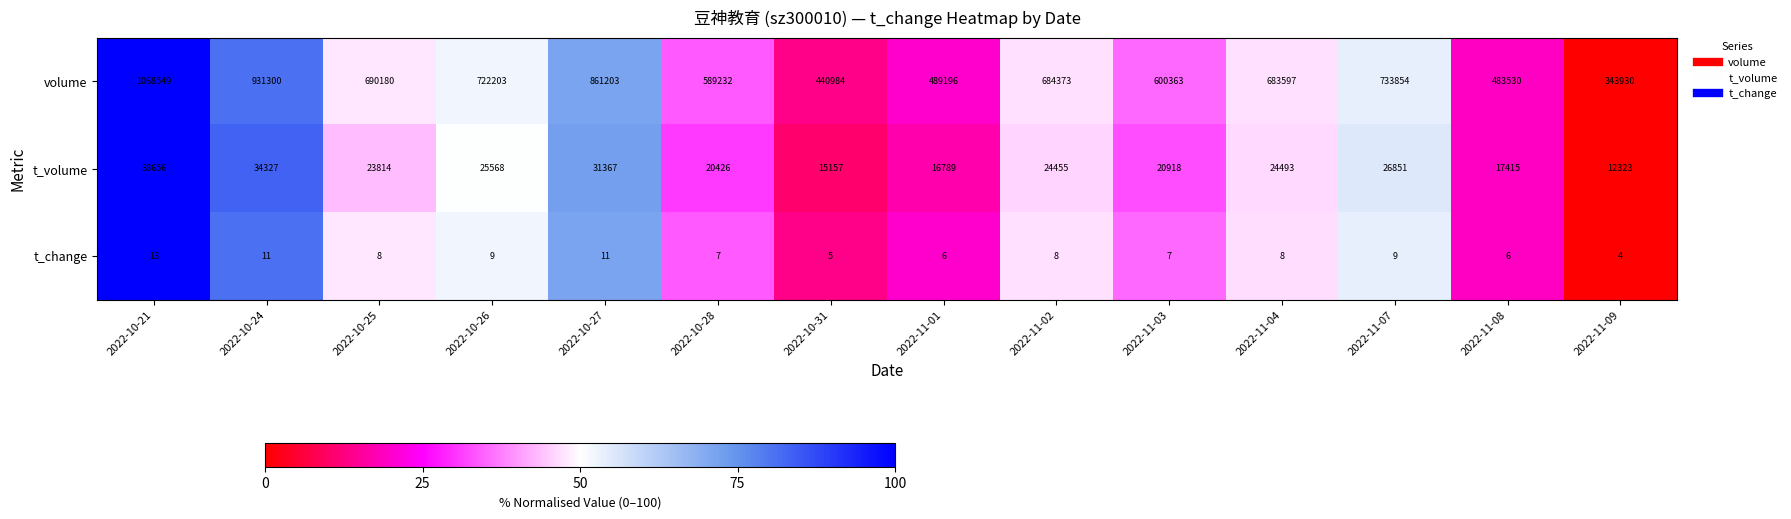

At how many categories does at least one series exceed 69?

14